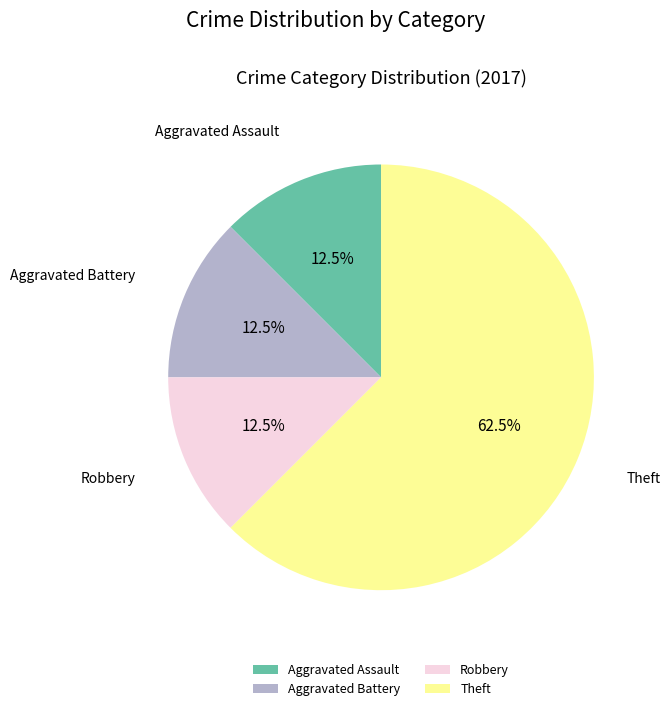

What is the largest slice in the pie chart?

Theft